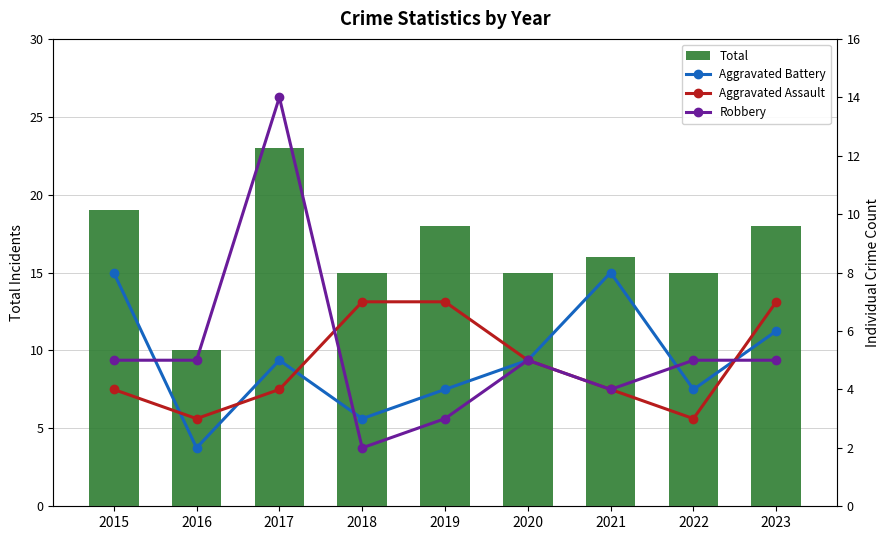

Reading left to right, transcribe all the data shown in this chart.

Total: 19	10	23	15	18	15	16	15	18
Aggravated Battery: 8	2	5	3	4	5	8	4	6
Aggravated Assault: 4	3	4	7	7	5	4	3	7
Robbery: 5	5	14	2	3	5	4	5	5